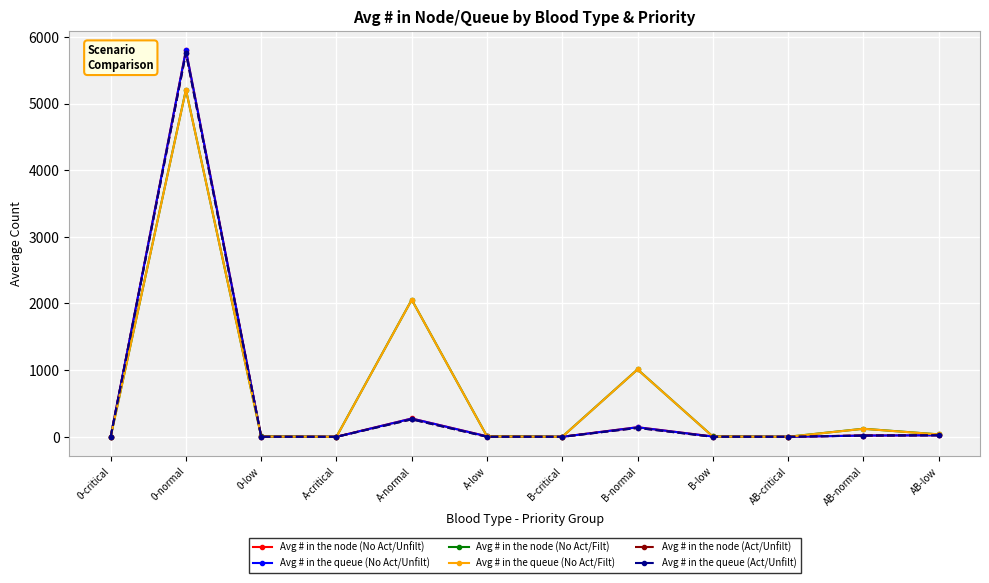

True or false: Avg # in the node (Act/Unfilt) and Avg # in the queue (Act/Unfilt) cross at least once.

False